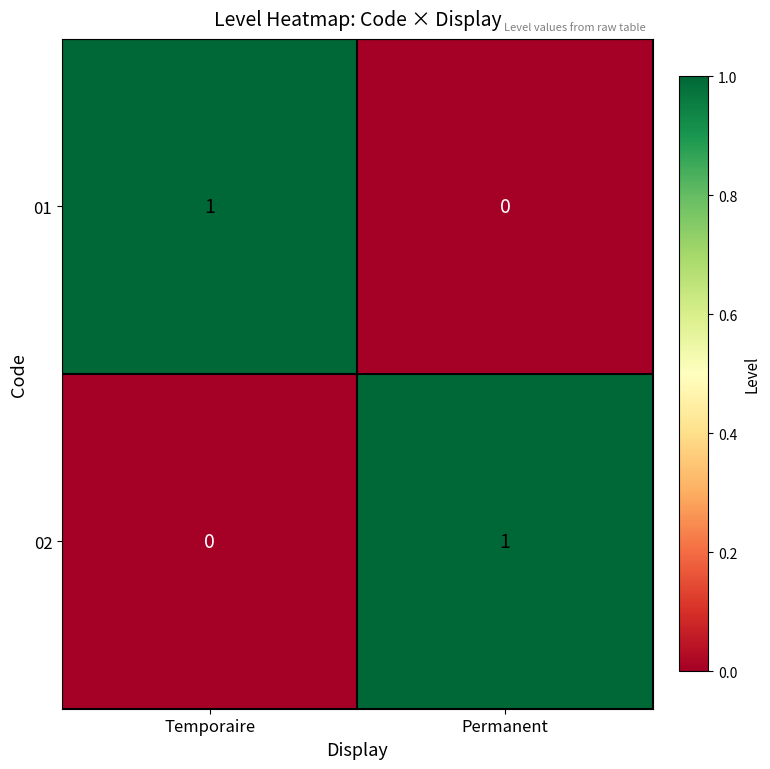

The value of 02 at Permanent is 2. True or false?

False